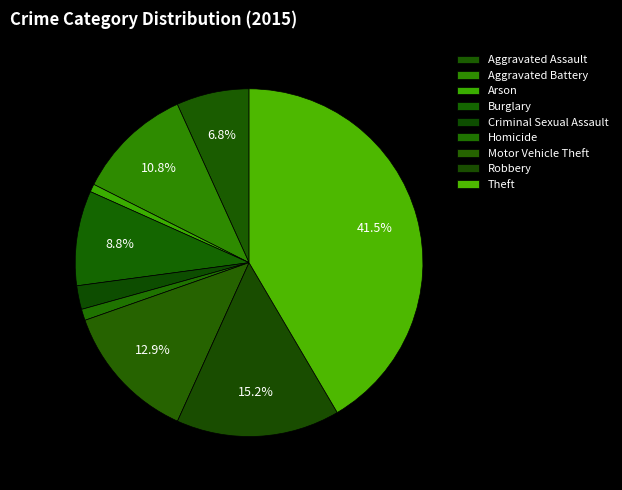

How many slices are in this pie chart?

9